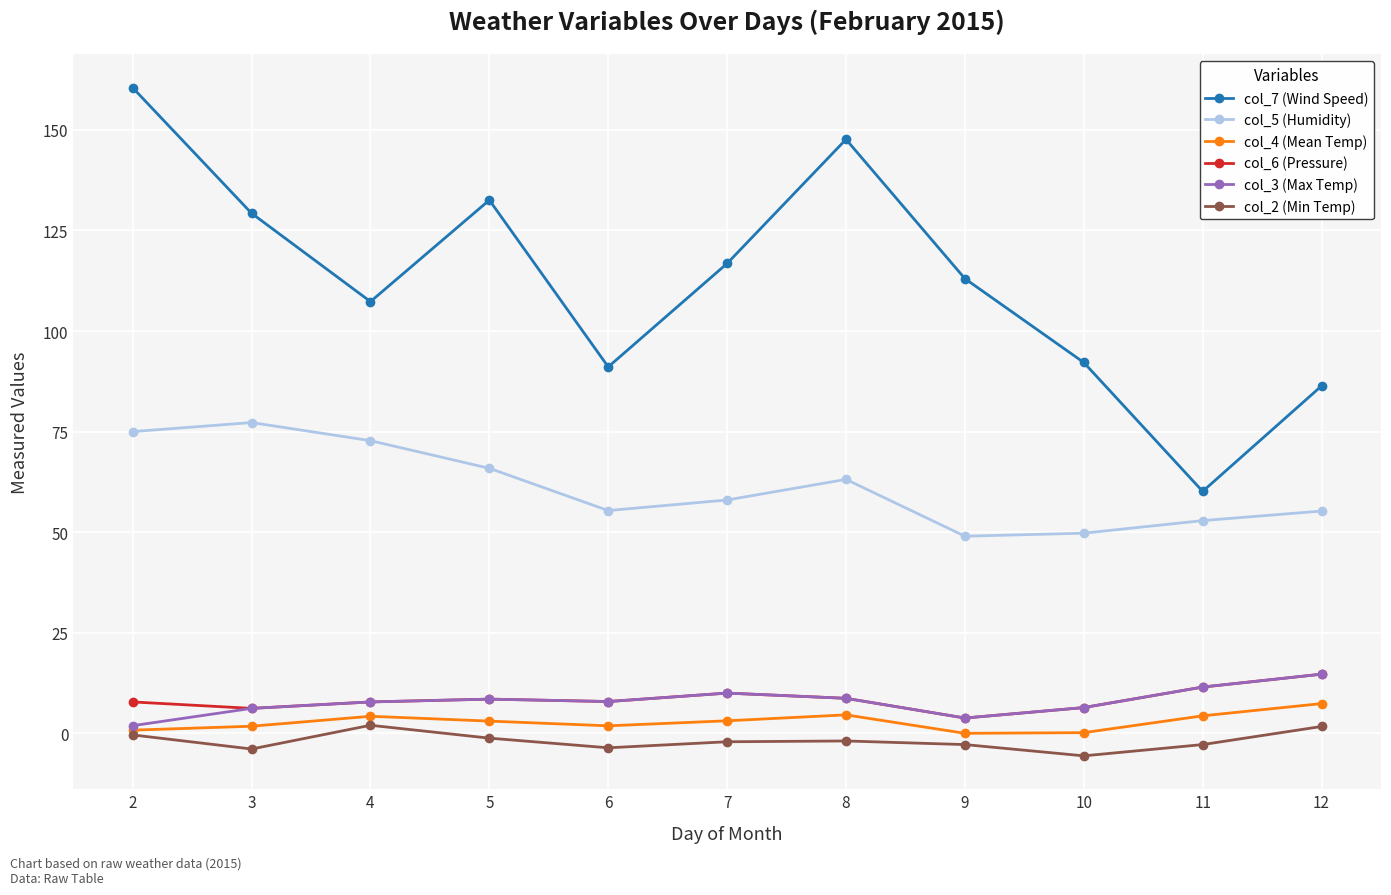

True or false: col_5 (Humidity) and col_4 (Mean Temp) intersect in this chart.

False